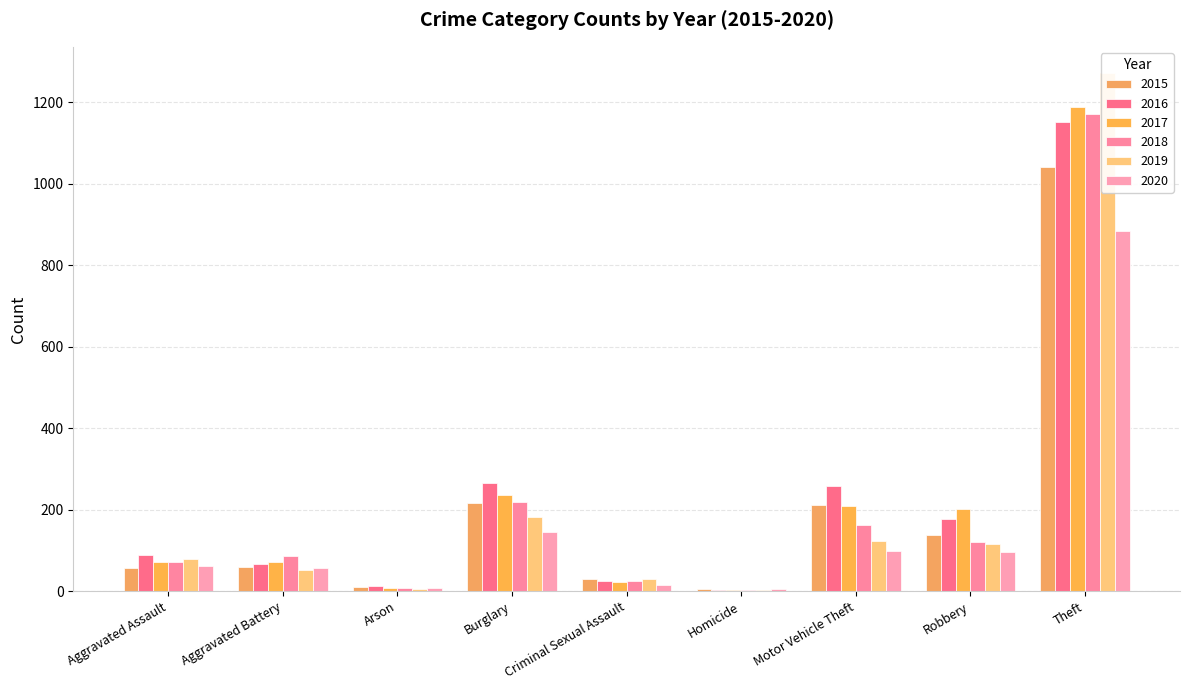

What is the value of the 2018 bar at the 3rd from the left?

7